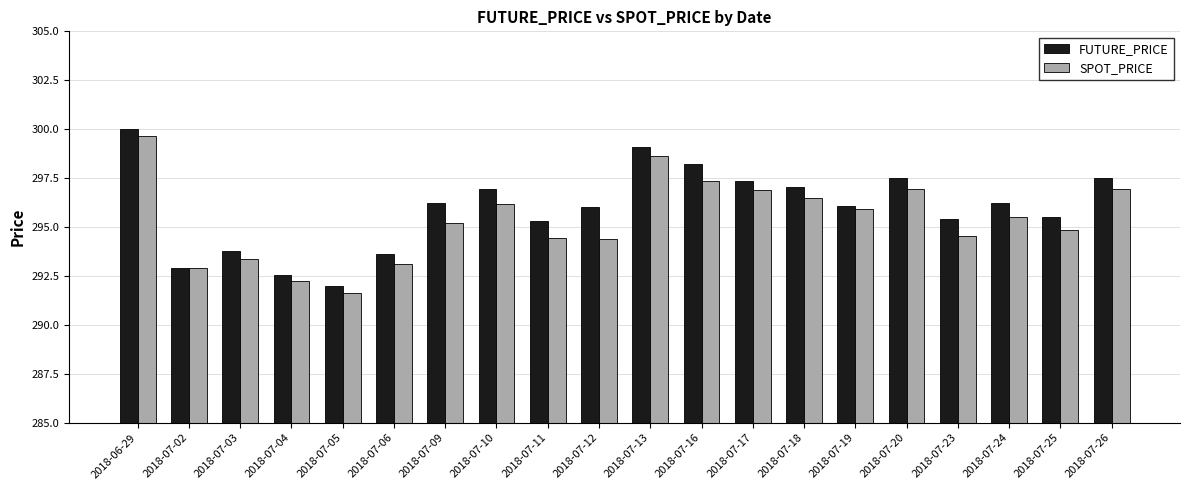

The SPOT_PRICE series shows 160.4 at 2018-07-10. True or false?

False